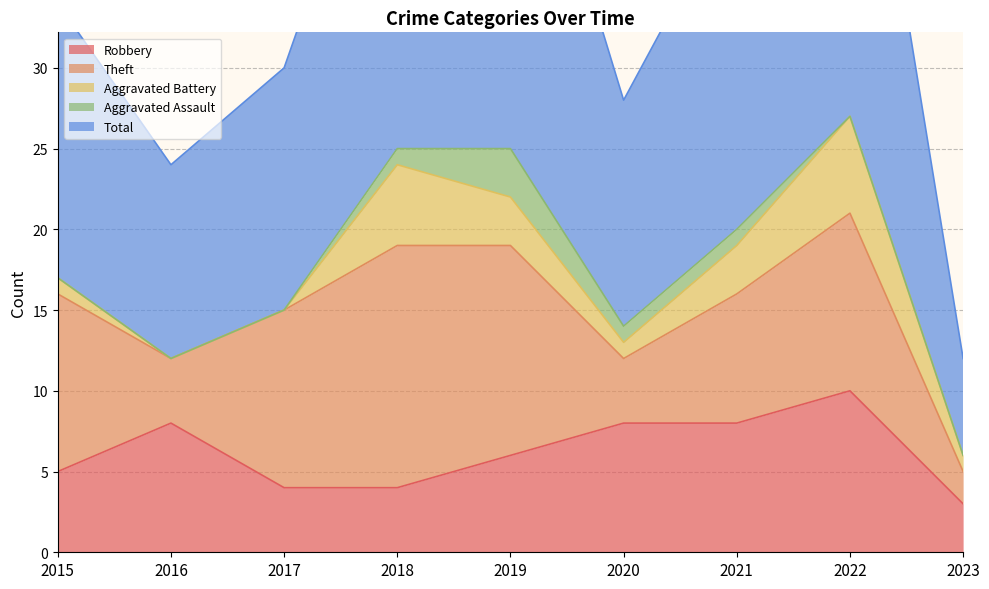

Which category has the lowest value across all series?

2016